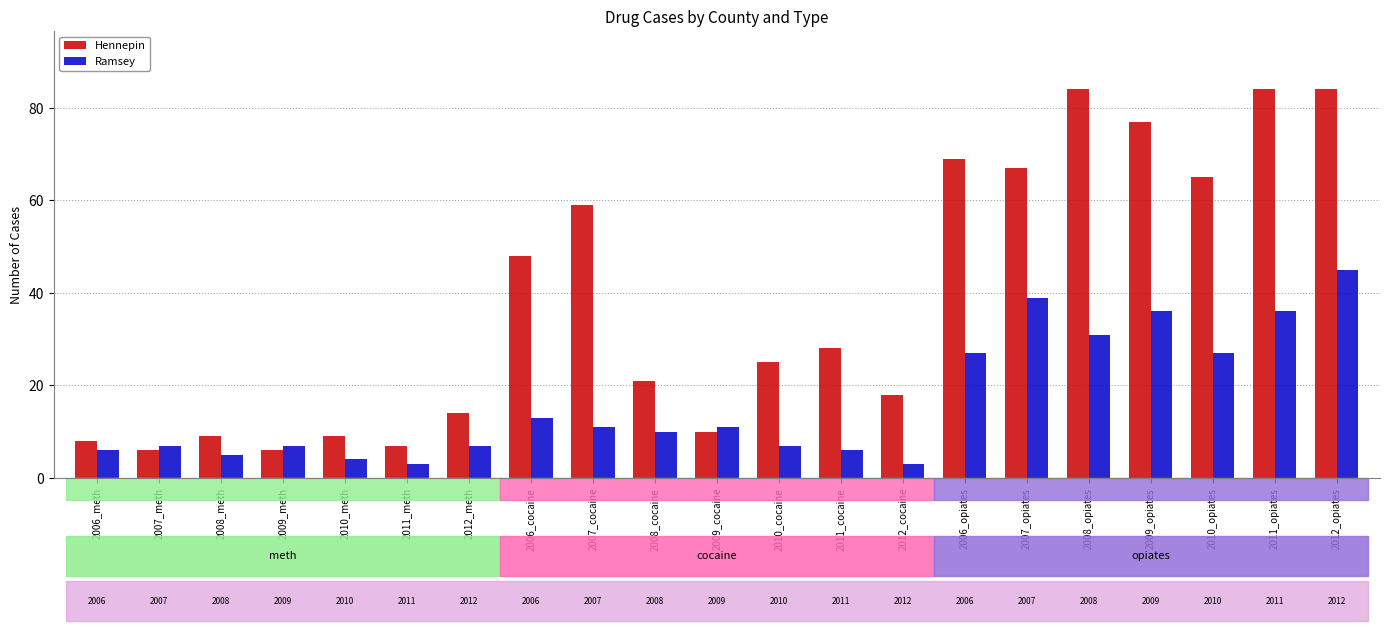

What is the sum of all Ramsey values?

341